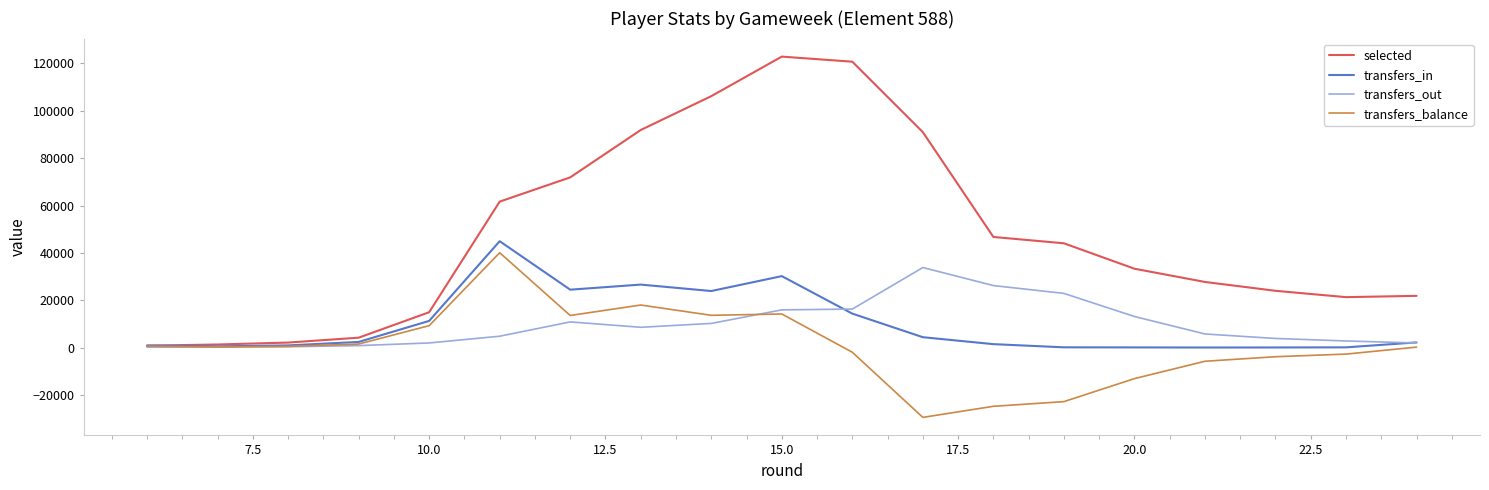

Which series has the largest range (max minus min)?

selected